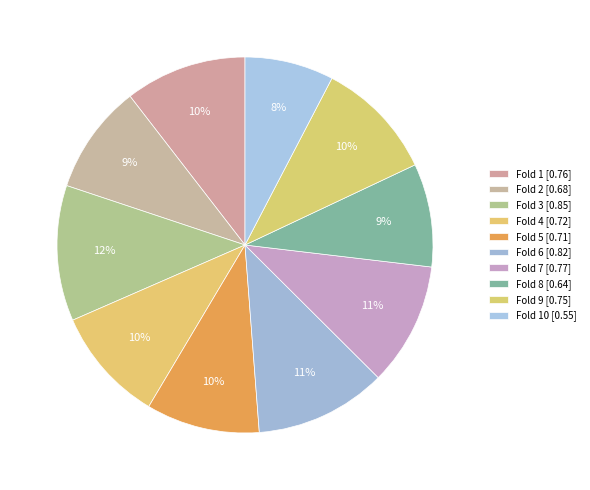

What is the largest slice in the pie chart?

Fold 3